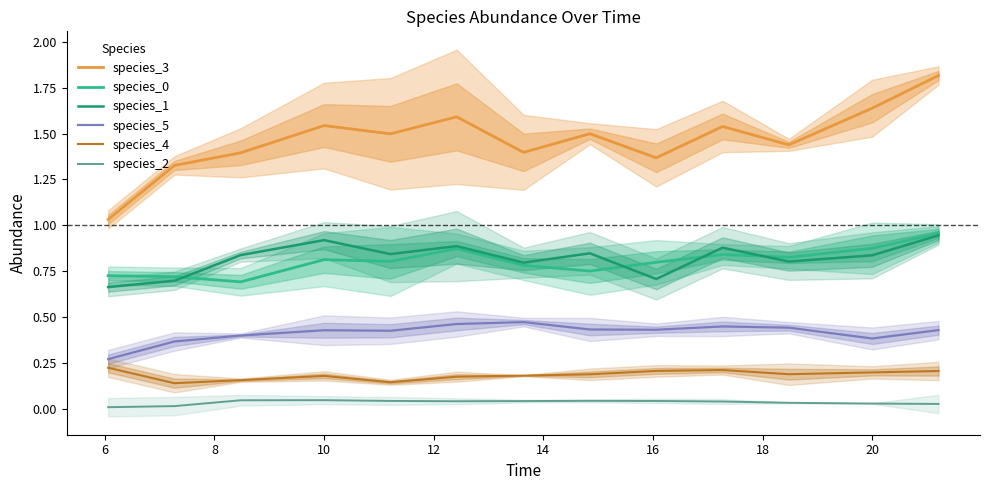

True or false: species_2 and species_4 intersect in this chart.

False